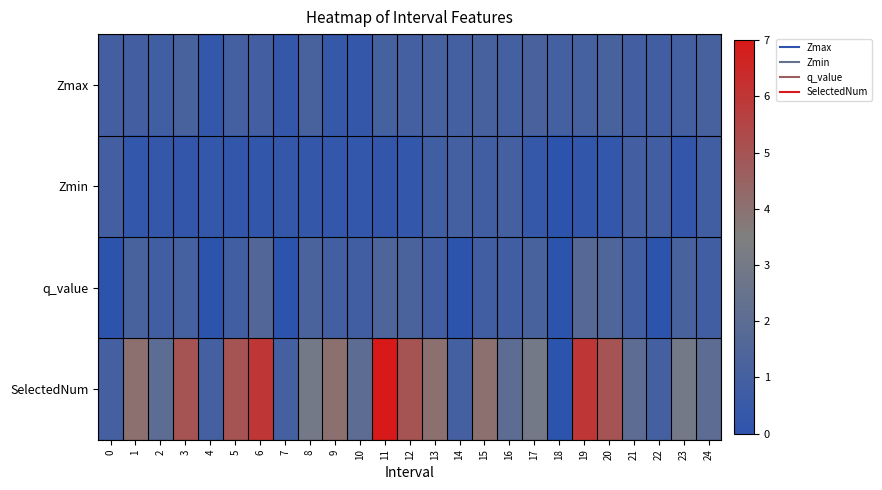

Between 12 and 24, which is larger?

24